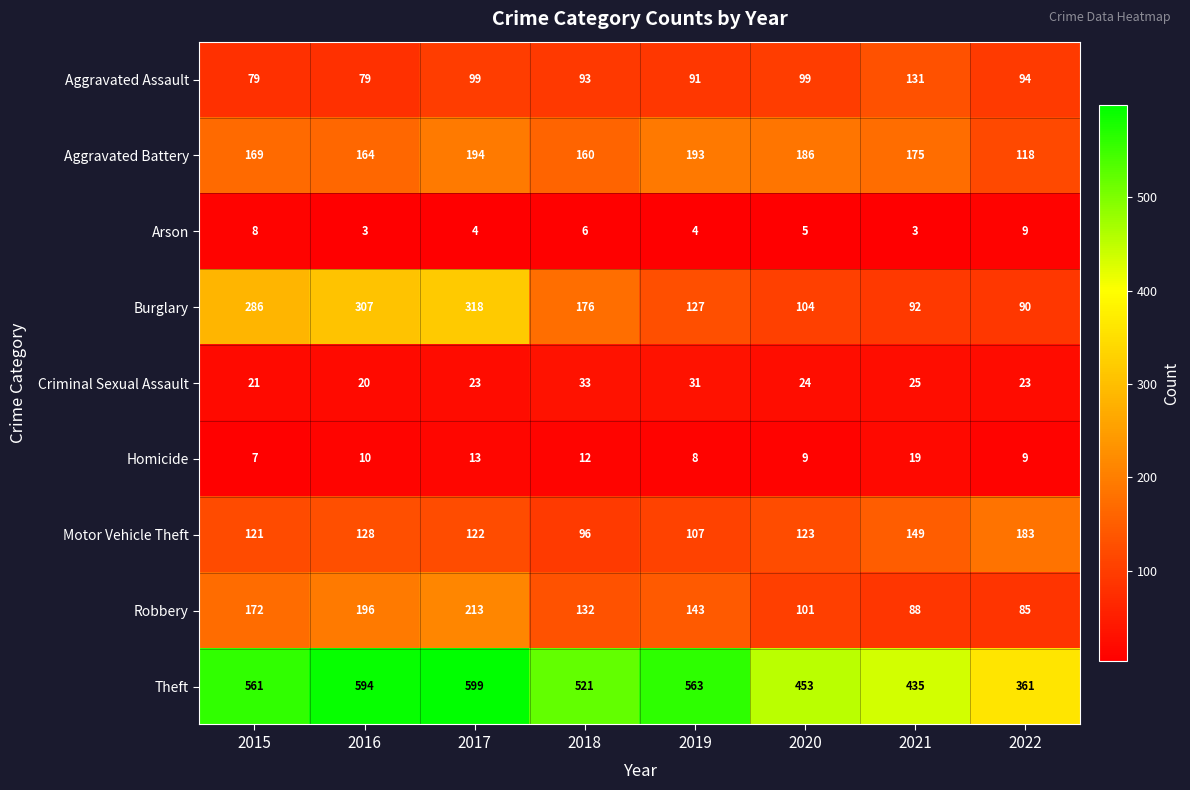

Is it true that Burglary equals 127 at 2019?

True